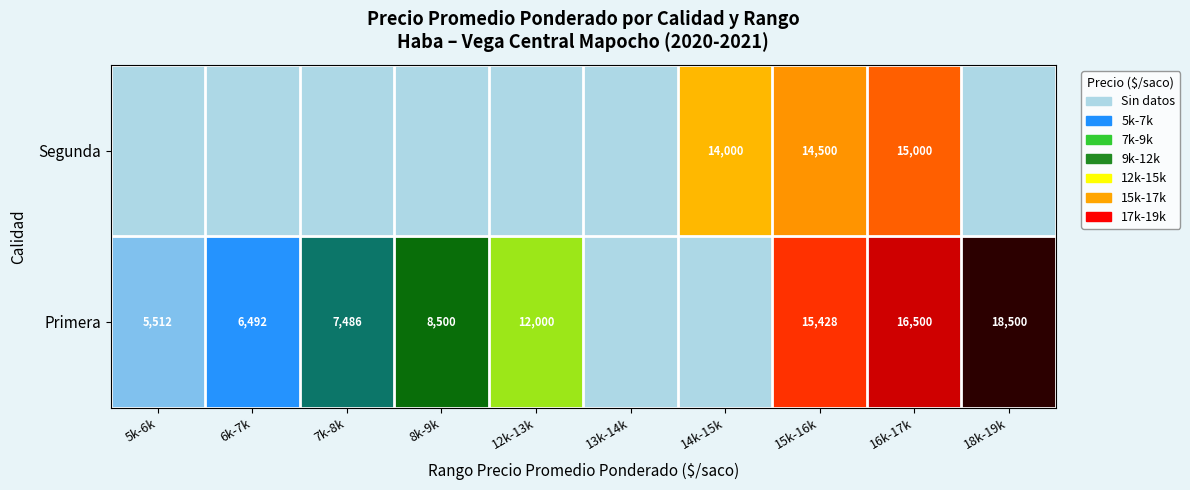

True or false: Primera has a value of 6492 at 6k-7k.

True